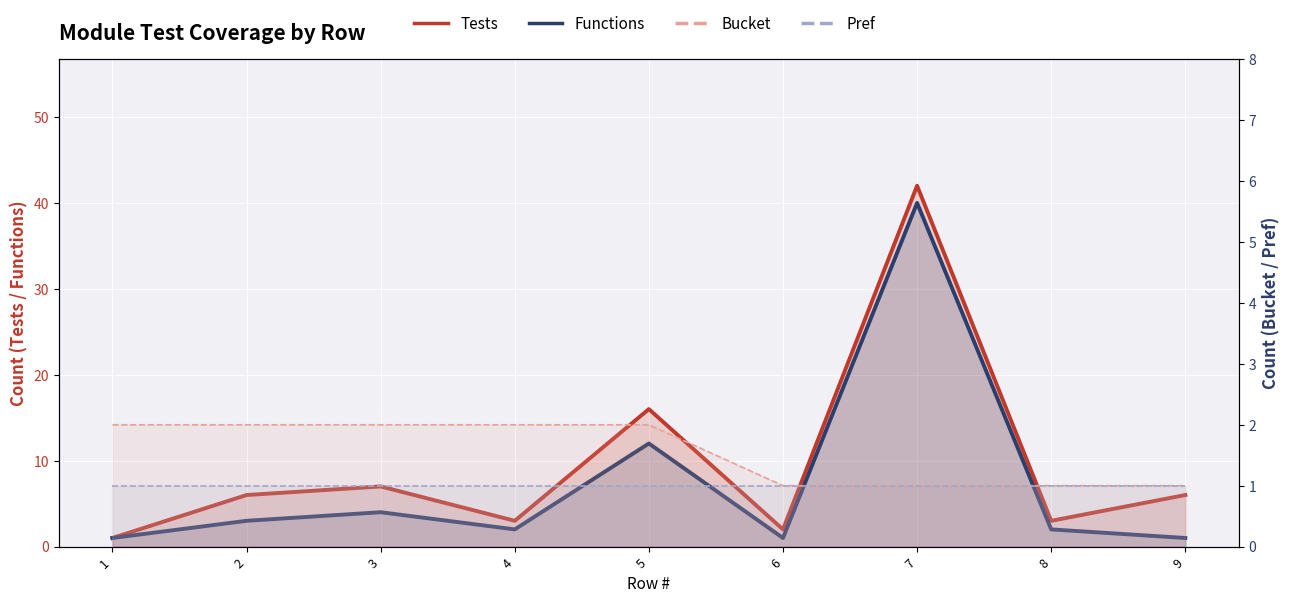

What is the sum of the Tests values at 4 and 1?

4